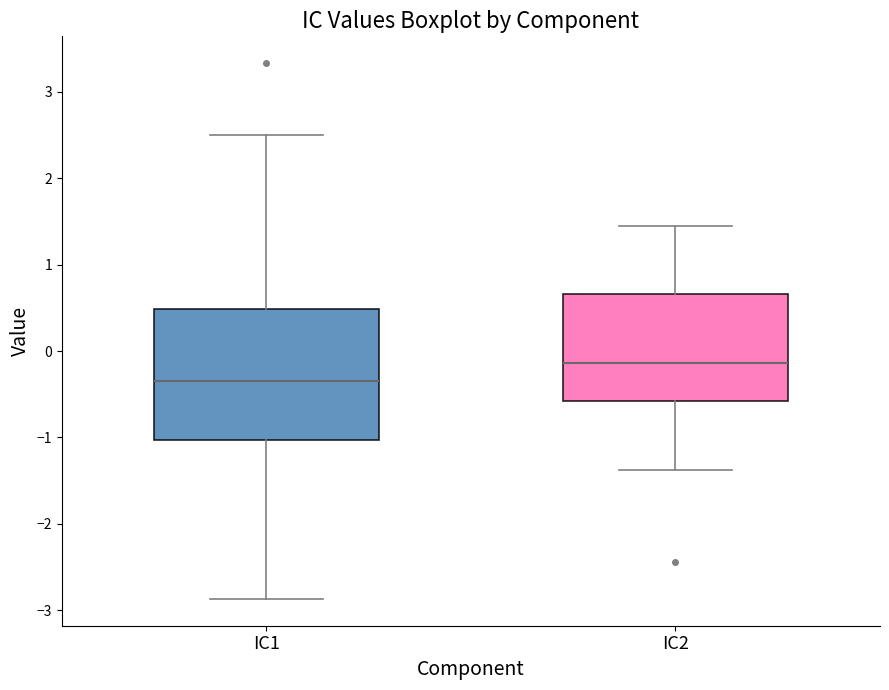

Reading left to right, read every box against the y-axis: the position of its median line, the range the box covers, and the ends of its whiskers. The values are not printed on the chart, so give them approximately, as read against the axis.

IC1: median -0.3, box -1.0 to 0.5, whiskers -2.9 to 2.5
IC2: median -0.1, box -0.6 to 0.7, whiskers -1.4 to 1.4